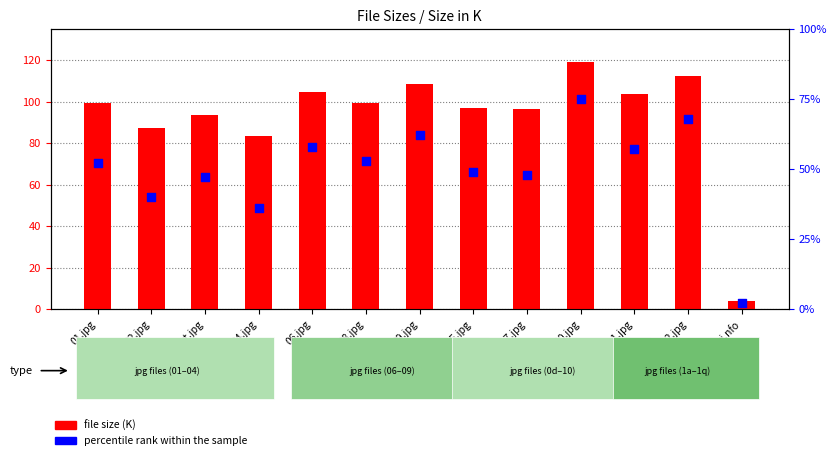

Which series contains the highest Y value?

file size (K)